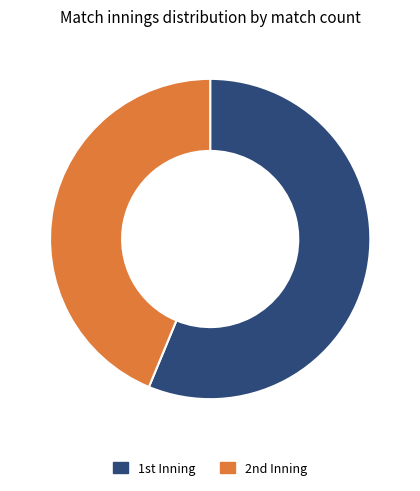

Which slice represents more than half of the pie?

1st Inning